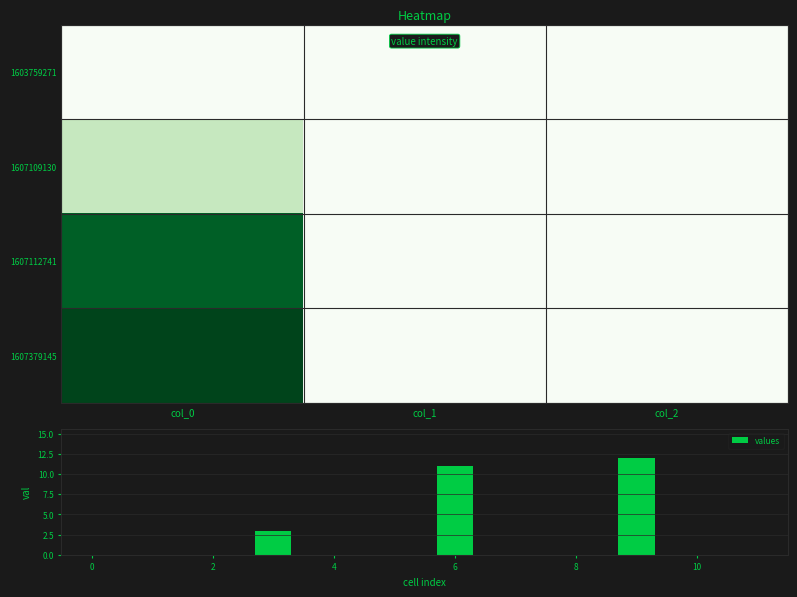

At which category is the sum across all series the highest?

col_0